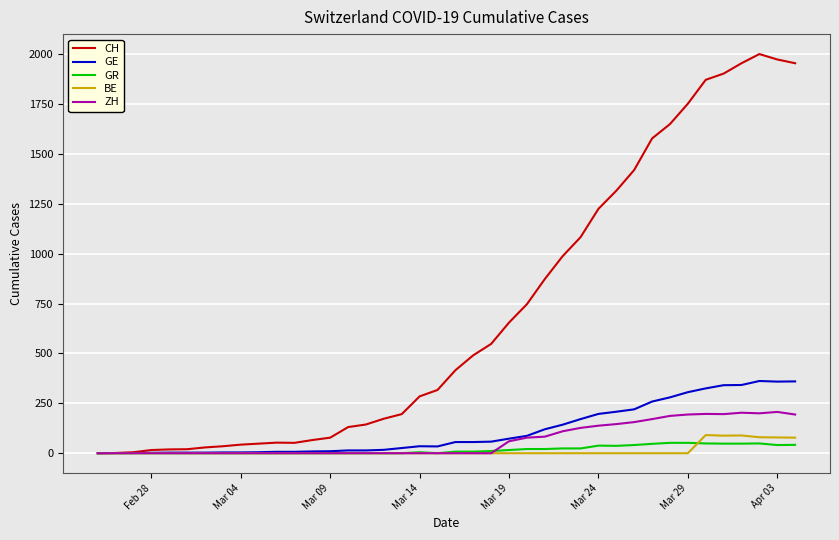

Count the number of data series in this chart.

5